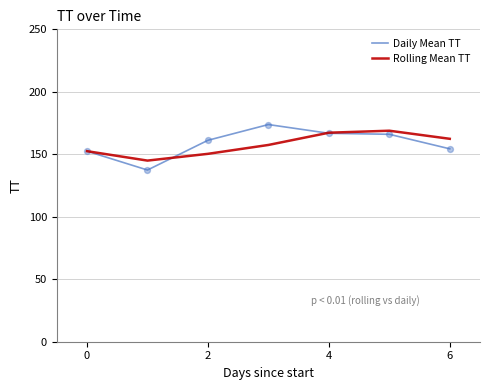

Which series has the largest range (max minus min)?

Daily Mean TT